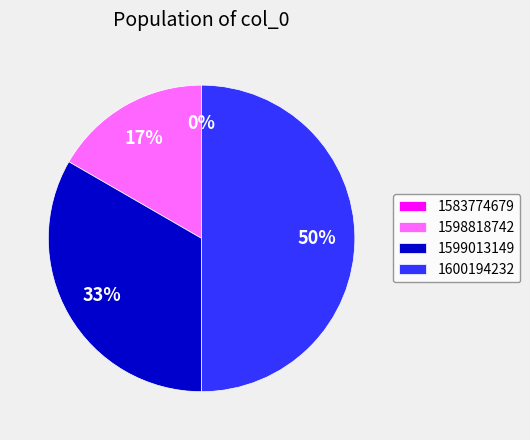

How much of the chart is everything except 1599013149?

66.7%